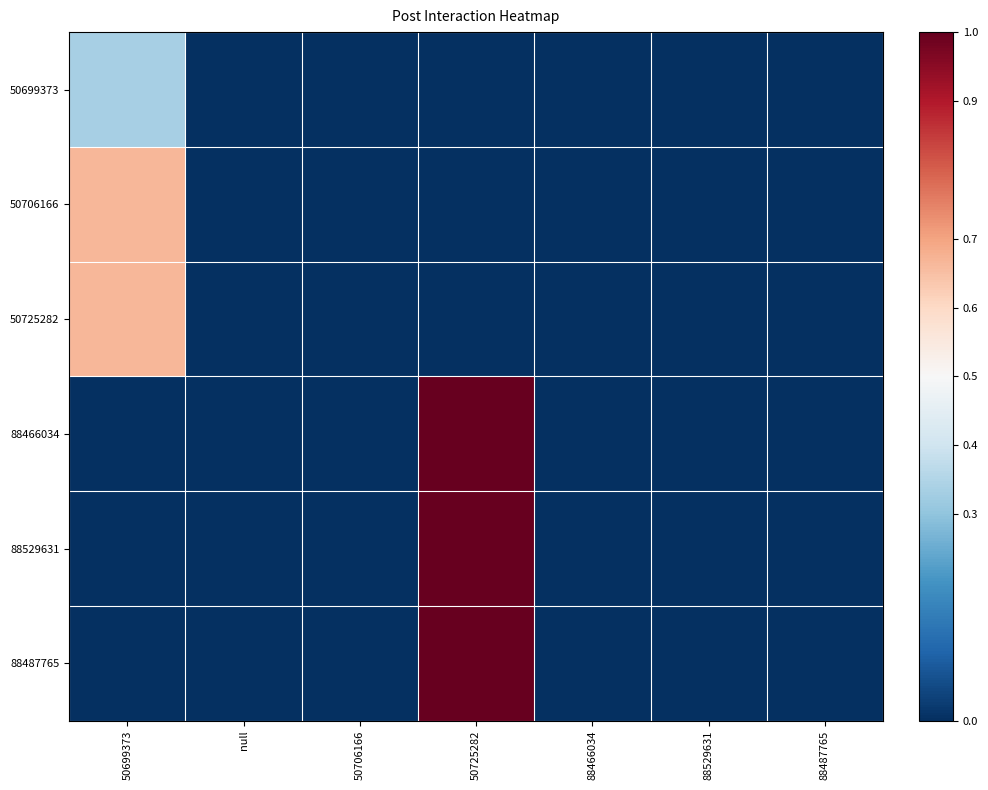

What is the greatest value displayed?

1.0